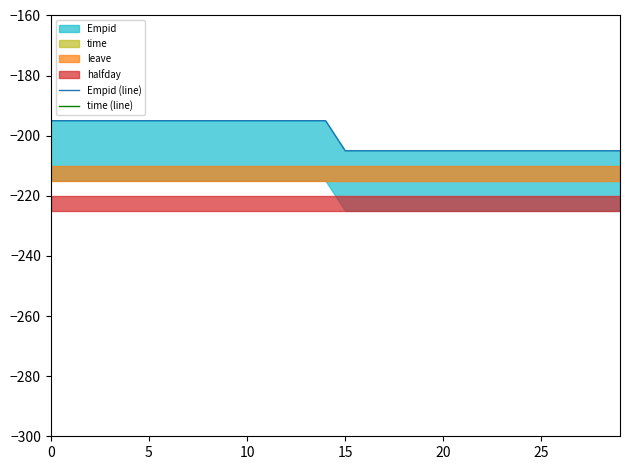

What is the difference between the second highest and second lowest values in the Empid (line) series?

10